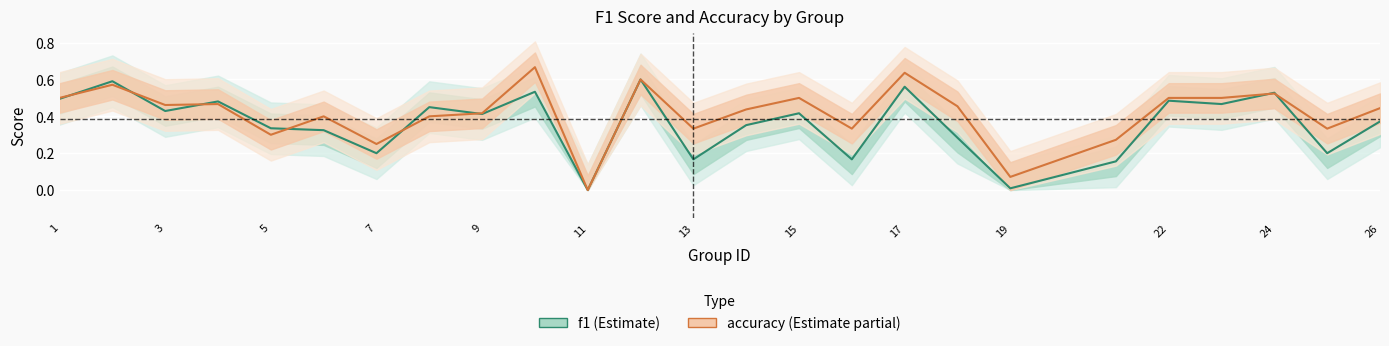

Rank the series by their average value, from highest to lowest.

accuracy, f1